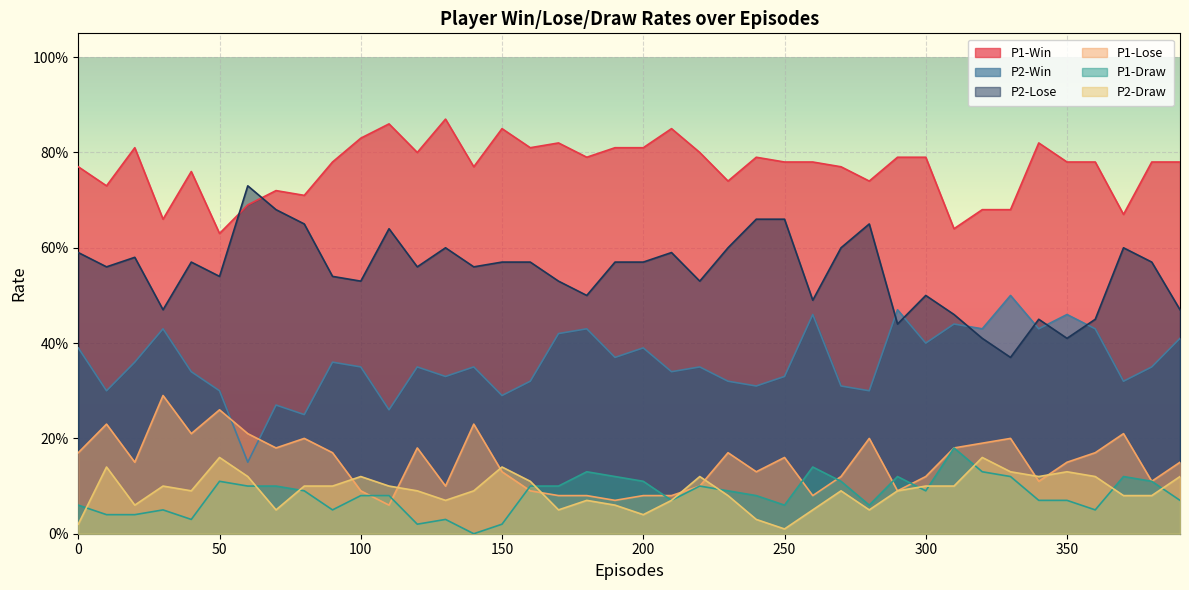

How many values in P1-Draw are above zero?

39